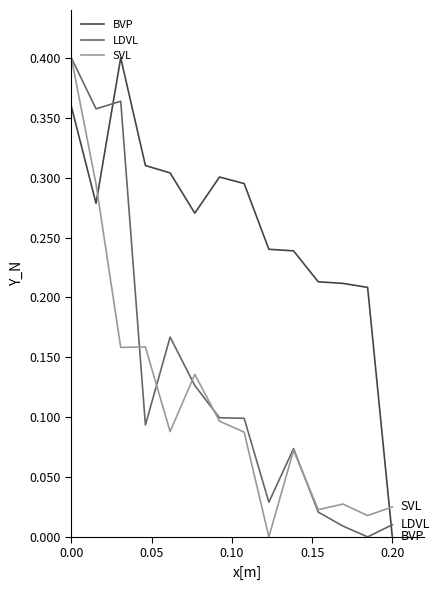

Which series ends up on top after the final intersection of BVP and SVL?

SVL